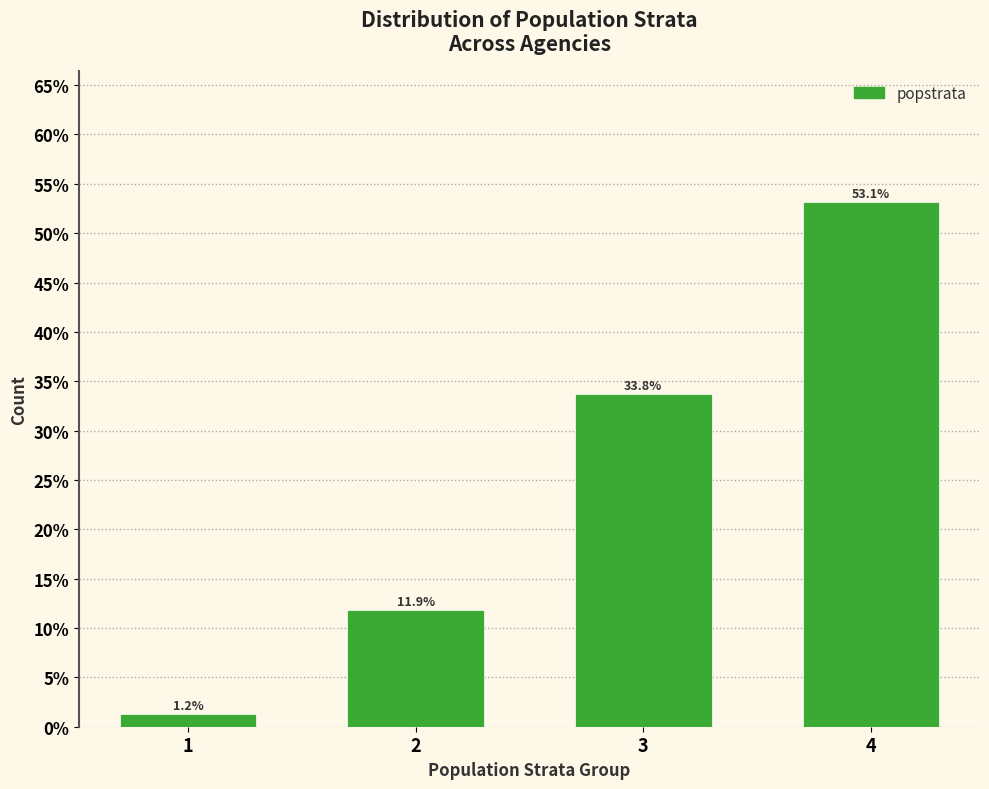

Are the bars horizontal?

No